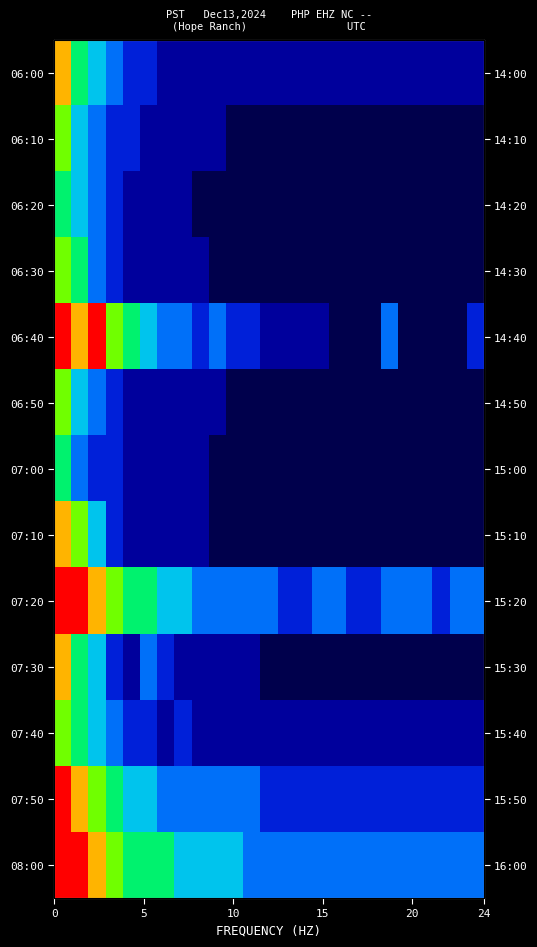

What is the minimum value for 07:50?

0.2